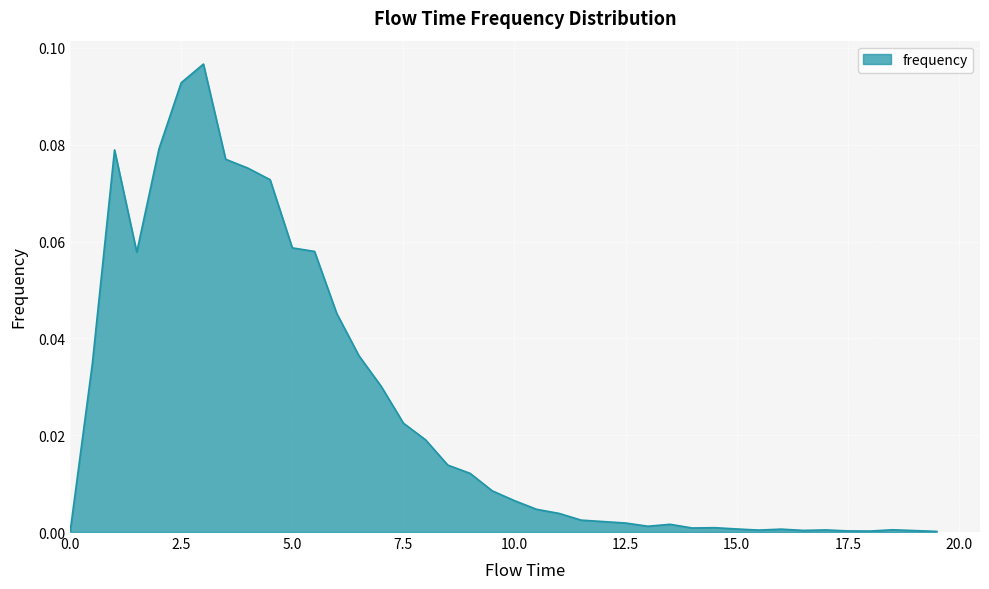

Reading right to left, transcribe all the data shown in this chart.

0.0	0.0	0.0	0.0	0.0	0.0	0.0	0.0	0.0	0.0	0.0	0.0	0.0	0.0	0.0	0.0	0.0	0.0	0.0	0.0	0.0	0.0	0.0	0.0	0.0	0.0	0.0	0.0	0.1	0.1	0.1	0.1	0.1	0.1	0.1	0.1	0.1	0.1	0.0	0.0